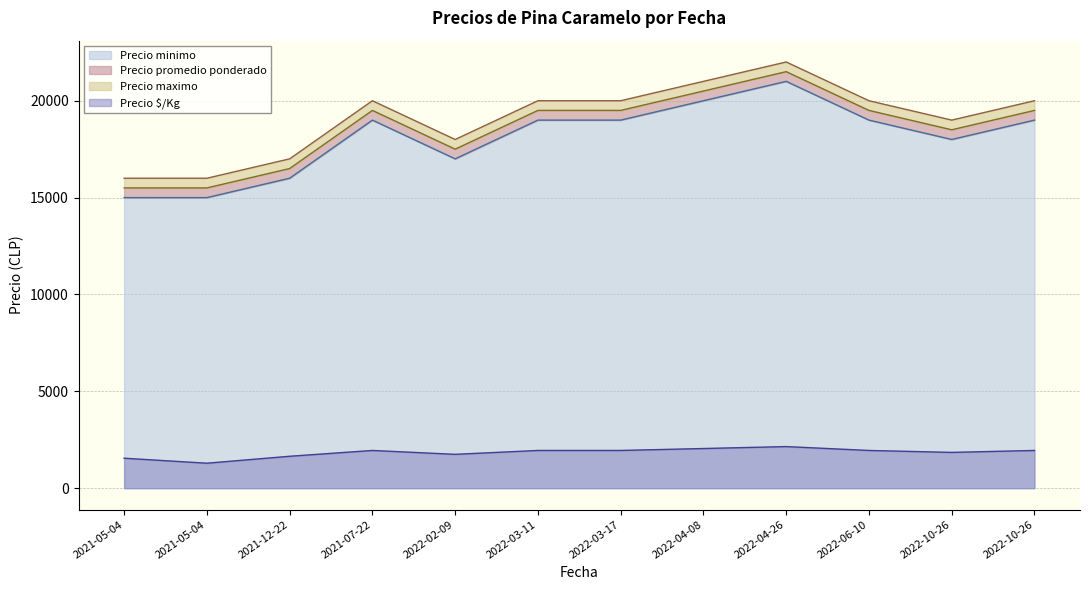

Reading left to right, list all the values displayed in this chart.

Precio minimo: 15000	15000	16000	19000	17000	19000	19000	20000	21000	19000	18000	19000
Precio maximo: 16000	16000	17000	20000	18000	20000	20000	21000	22000	20000	19000	20000
Precio promedio ponderado: 15500	15500	16500	19500	17500	19500	19500	20500	21500	19500	18500	19500
Precio $/Kg: 1550	1292	1650	1950	1750	1950	1950	2050	2150	1950	1850	1950